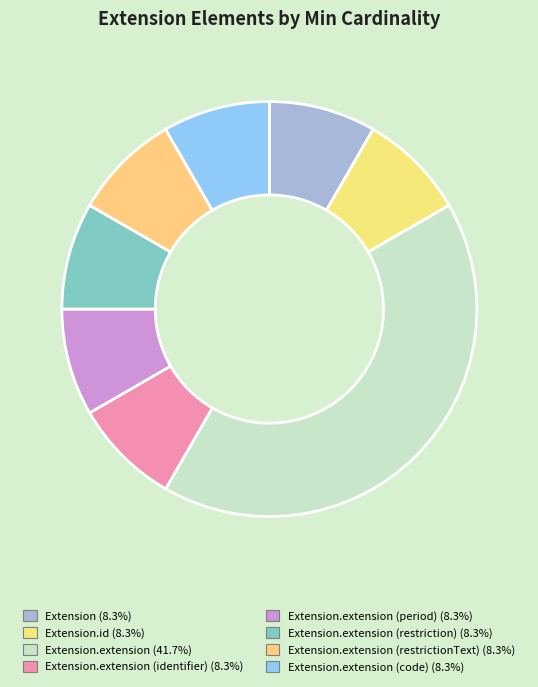

To the nearest percent, what is the difference between the largest and smallest slice percentages?

33%